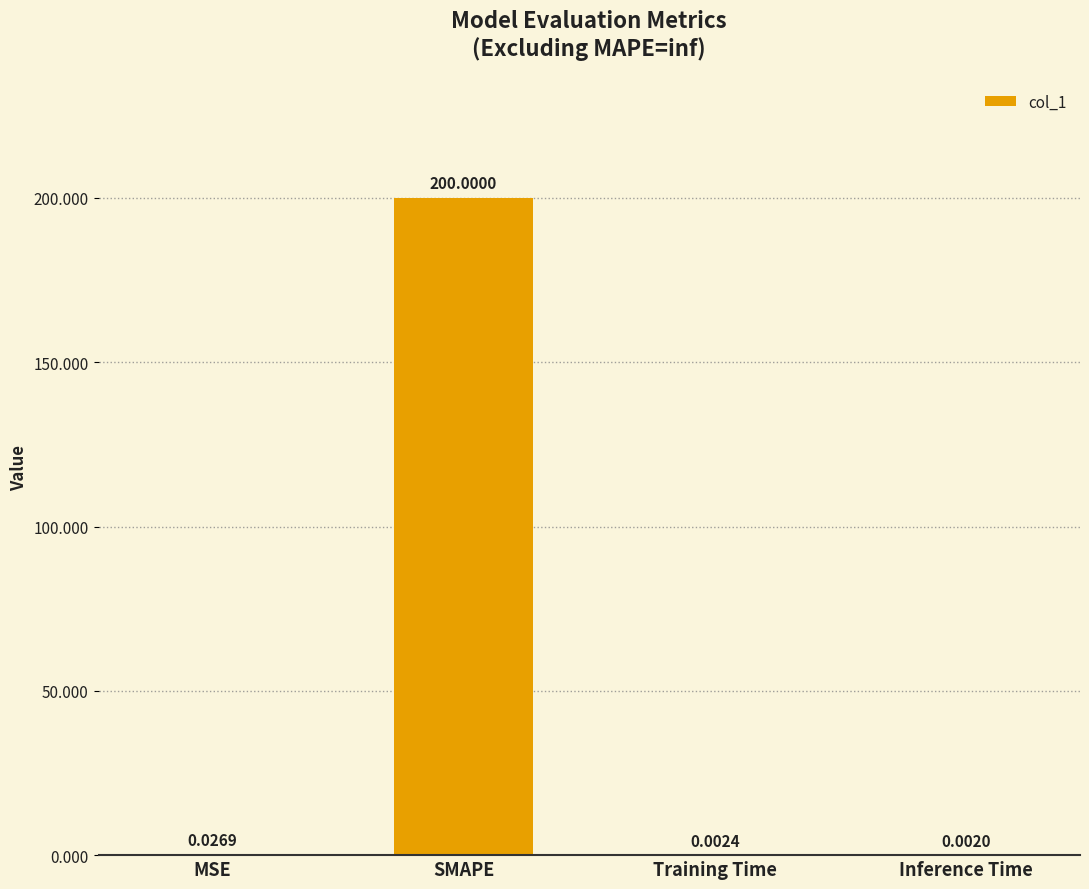

True or false: the data shows 200.0 at SMAPE.

True